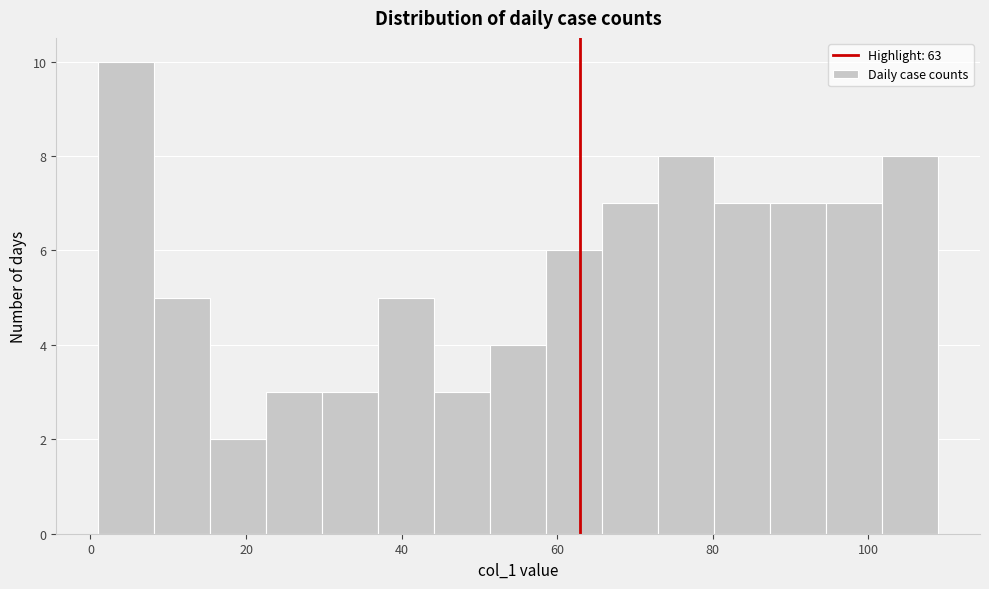

Around what value on the x-axis is the tallest bar? Give the approximate position of its centre, as read against the axis.

4